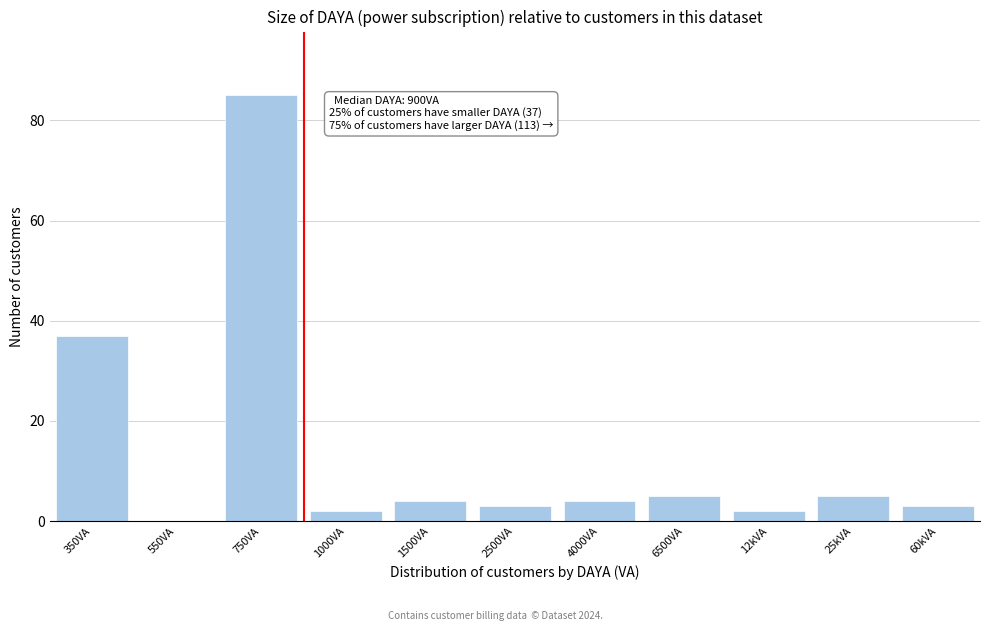

Reading left to right, list all the values displayed in this chart.

350VA=37	550VA=0	750VA=85	1000VA=2	1500VA=4	2500VA=3	4000VA=4	6500VA=5	12kVA=2	25kVA=5	60kVA=3